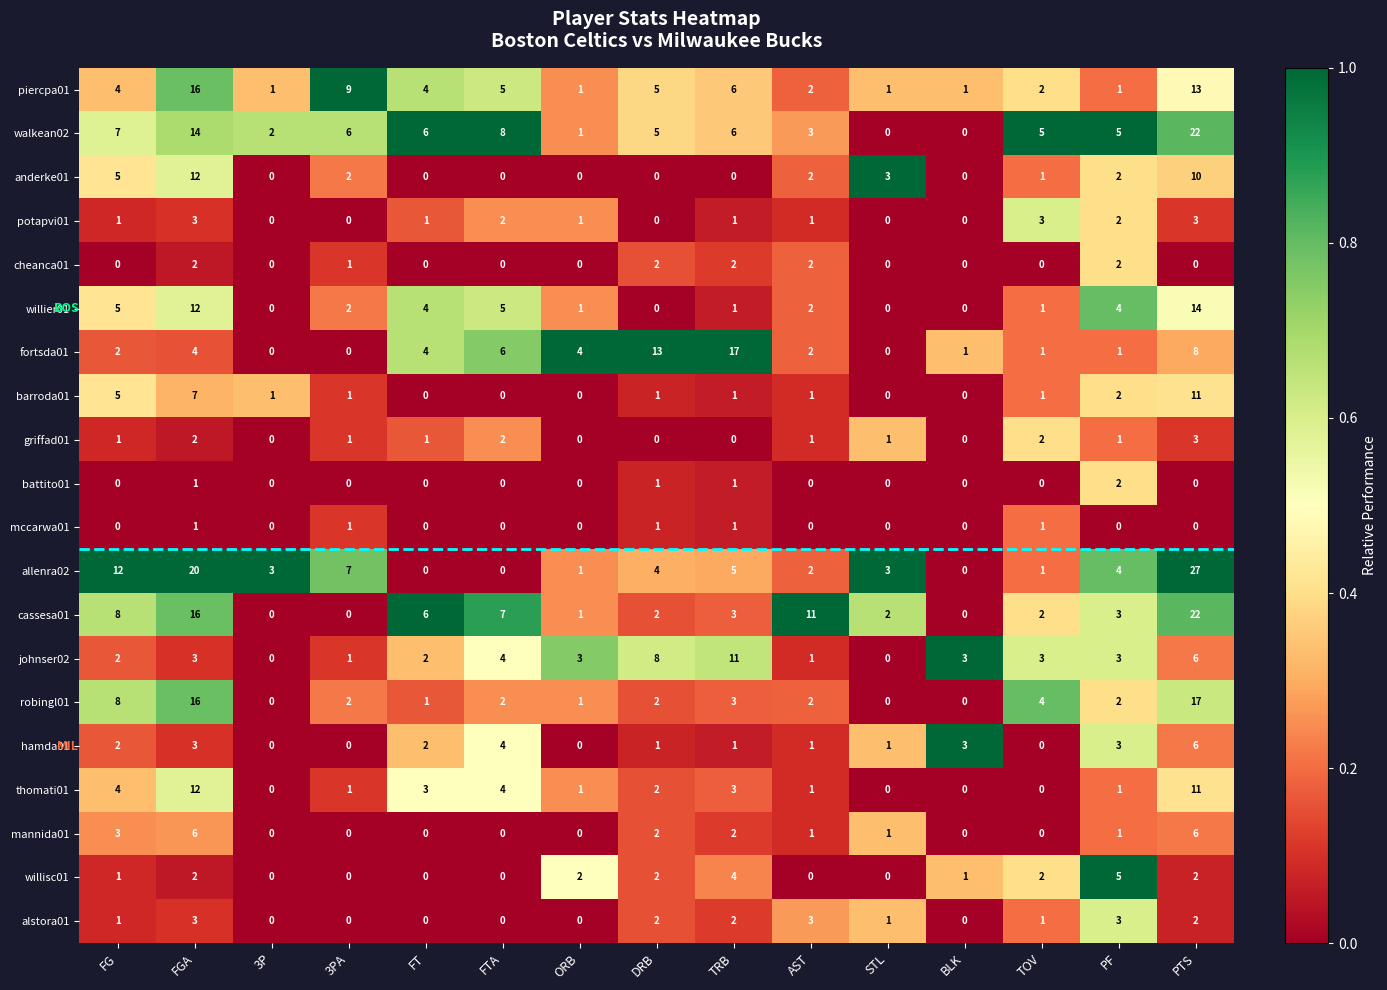

What is the average value of the allenra02 series?

6